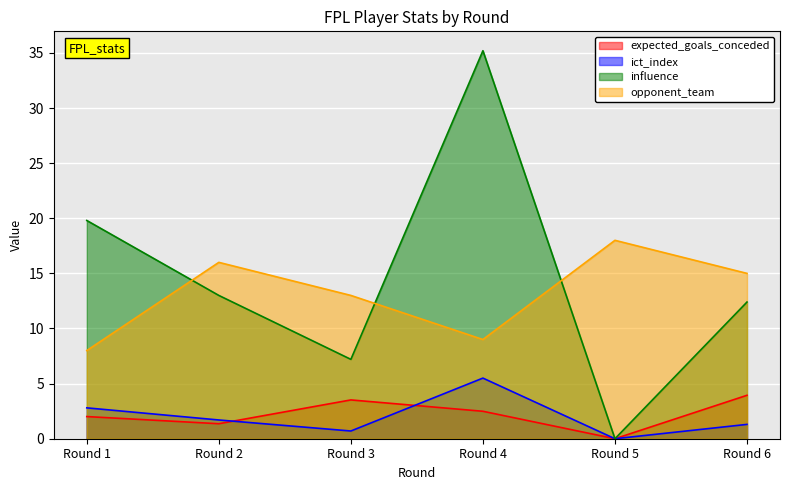

Rank the categories by opponent_team value from highest to lowest.

Round 5, Round 2, Round 6, Round 3, Round 4, Round 1